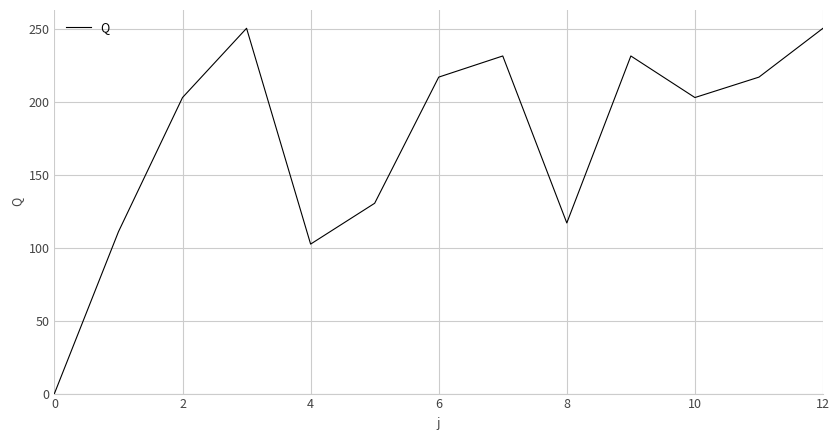

Reading left to right, list all the values displayed in this chart.

0.0	111.0	203.0	250.5	102.5	130.5	217.0	231.5	117.0	231.5	203.0	217.0	250.5